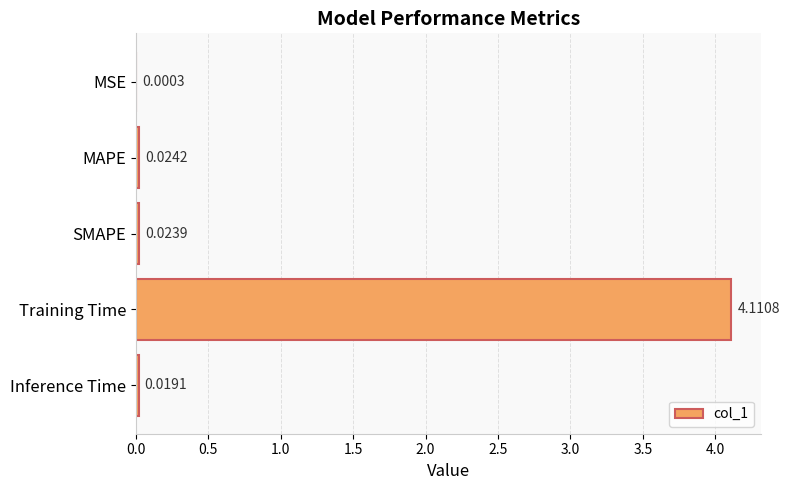

Which has a higher value, MSE or MAPE?

MAPE